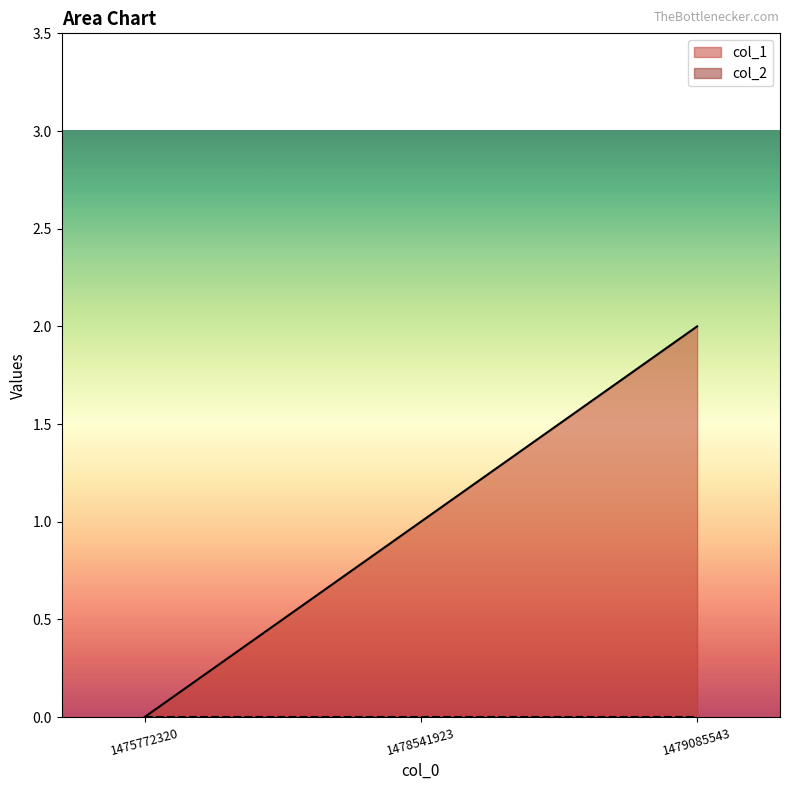

What is the average value?

1